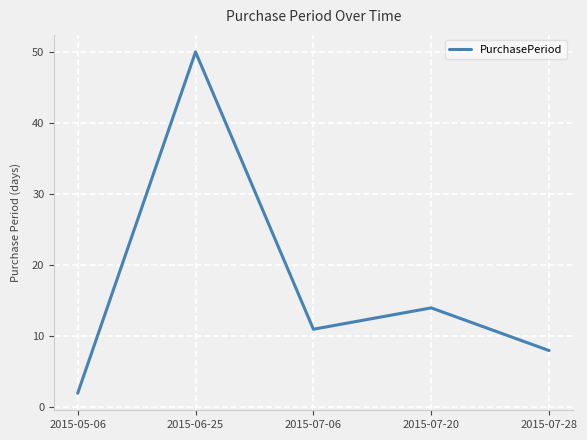

Rank the categories by value from highest to lowest.

2015-06-25, 2015-07-20, 2015-07-06, 2015-07-28, 2015-05-06